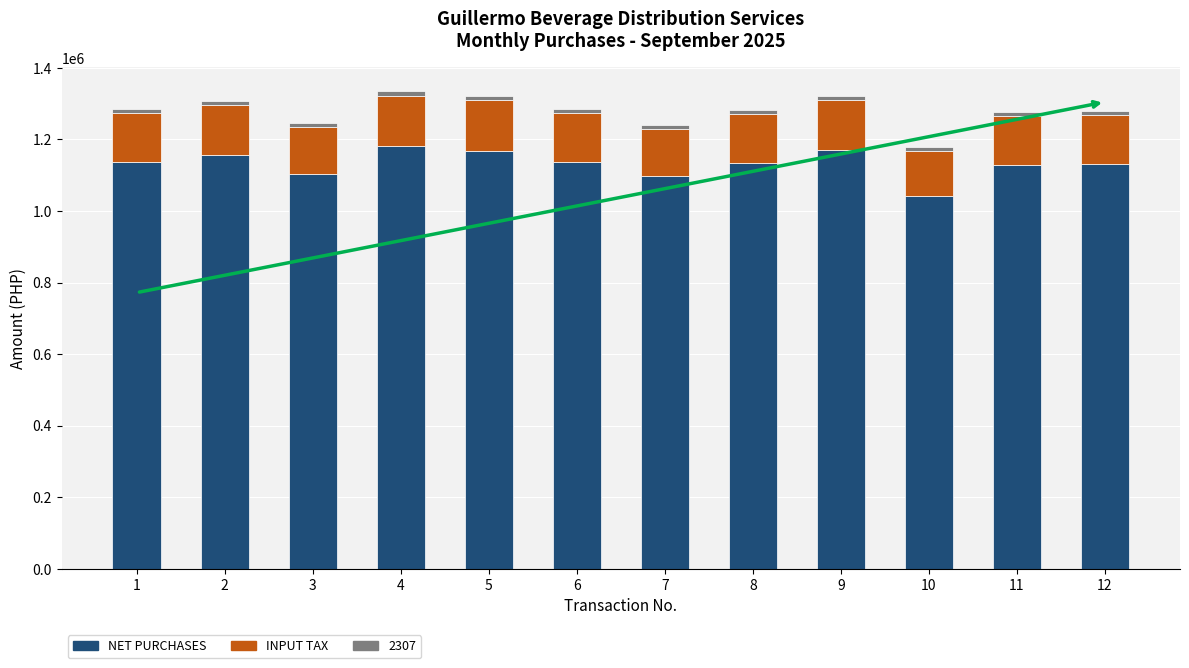

What is the maximum value for NET PURCHASES?

1181158.9